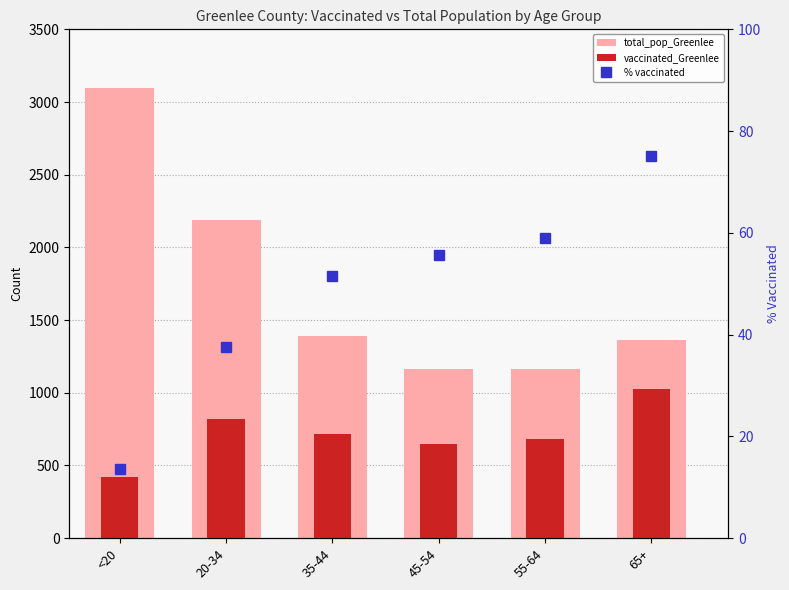

Reading left to right, extract all data points from this chart.

total_pop_Greenlee: <20=3099.0	20-34=2188.0	35-44=1393.0	45-54=1167.0	55-64=1163.0	65+=1365.0
vaccinated_Greenlee: <20=424.0	20-34=821.0	35-44=717.0	45-54=649.0	55-64=685.0	65+=1026.0
% vaccinated: <20=13.7	20-34=37.5	35-44=51.5	45-54=55.6	55-64=58.9	65+=75.2